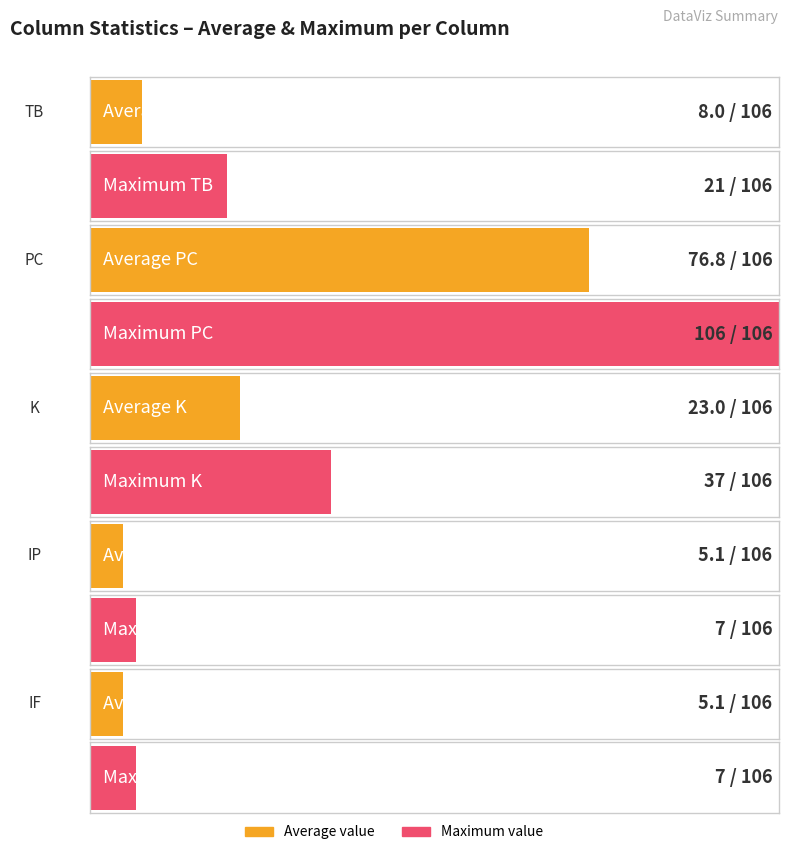

The IP series shows 7 at 10. True or false?

True